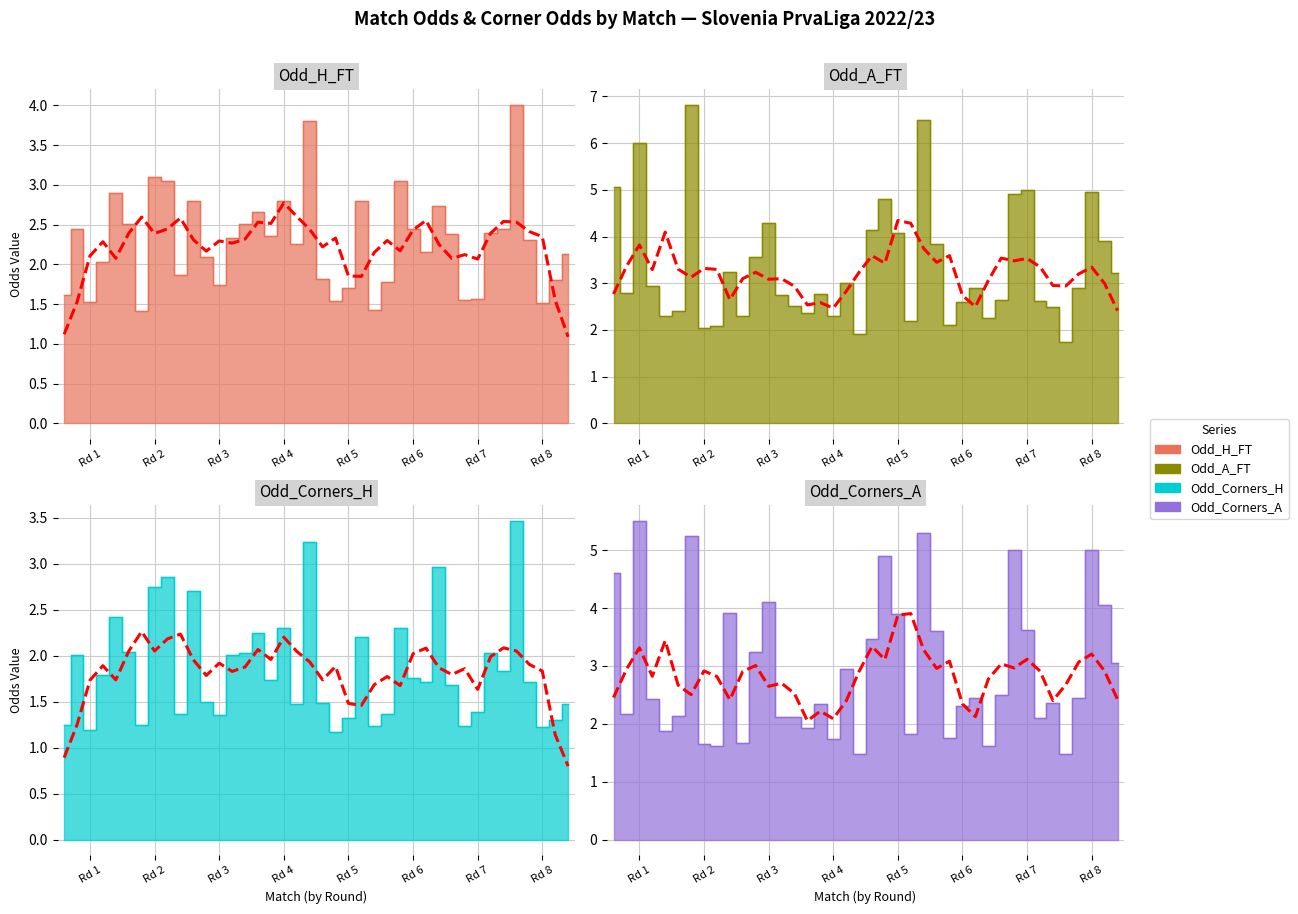

List the labels in order of Odd_H_FT value, largest first.

36, 20, 8, 9, 27, 5, 11, 18, 24, 30, 16, 6, 15, 2, 28, 35, 34, 31, 17, 14, 37, 19, 29, 40, 12, 4, 10, 21, 39, 26, 13, 23, 1, 33, 32, 22, 3, 38, 25, 7